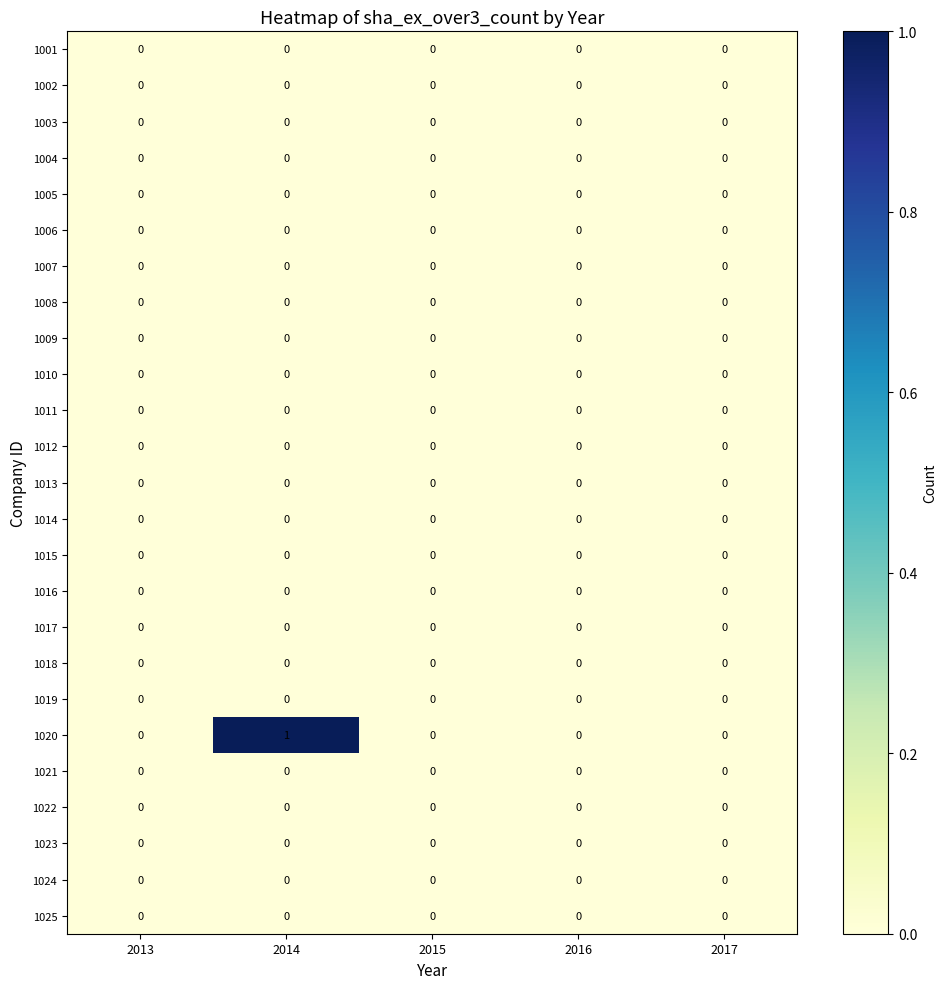

Which series has the largest range (max minus min)?

1020